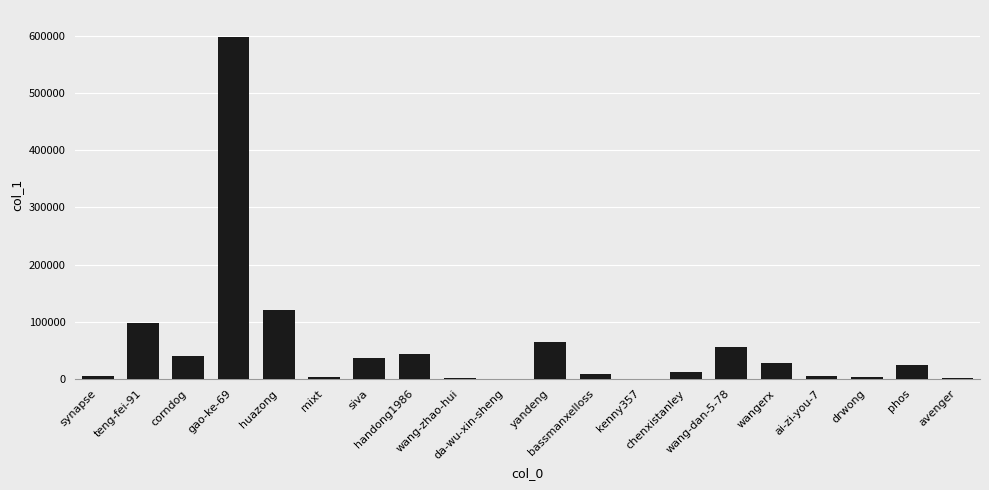

What is the change in value from siva to handong1986?

+6861